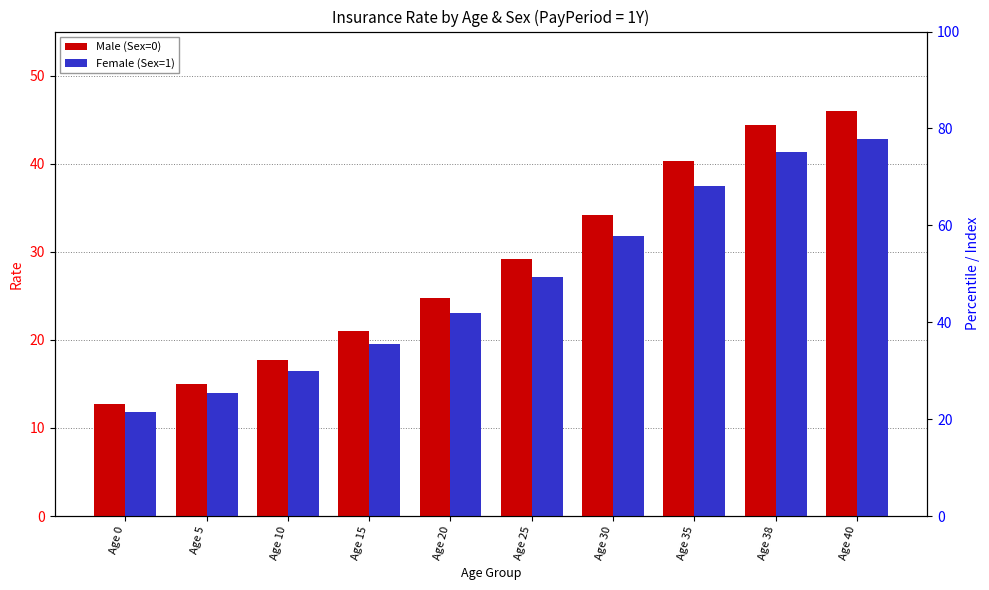

Reading right to left, extract all data points from this chart.

Male (Sex=0): Age 40=46.0	Age 38=44.4	Age 35=40.3	Age 30=34.2	Age 25=29.1	Age 20=24.7	Age 15=21.0	Age 10=17.8	Age 5=15.0	Age 0=12.7
Female (Sex=1): Age 40=42.8	Age 38=41.3	Age 35=37.5	Age 30=31.8	Age 25=27.1	Age 20=23.0	Age 15=19.5	Age 10=16.5	Age 5=14.0	Age 0=11.8